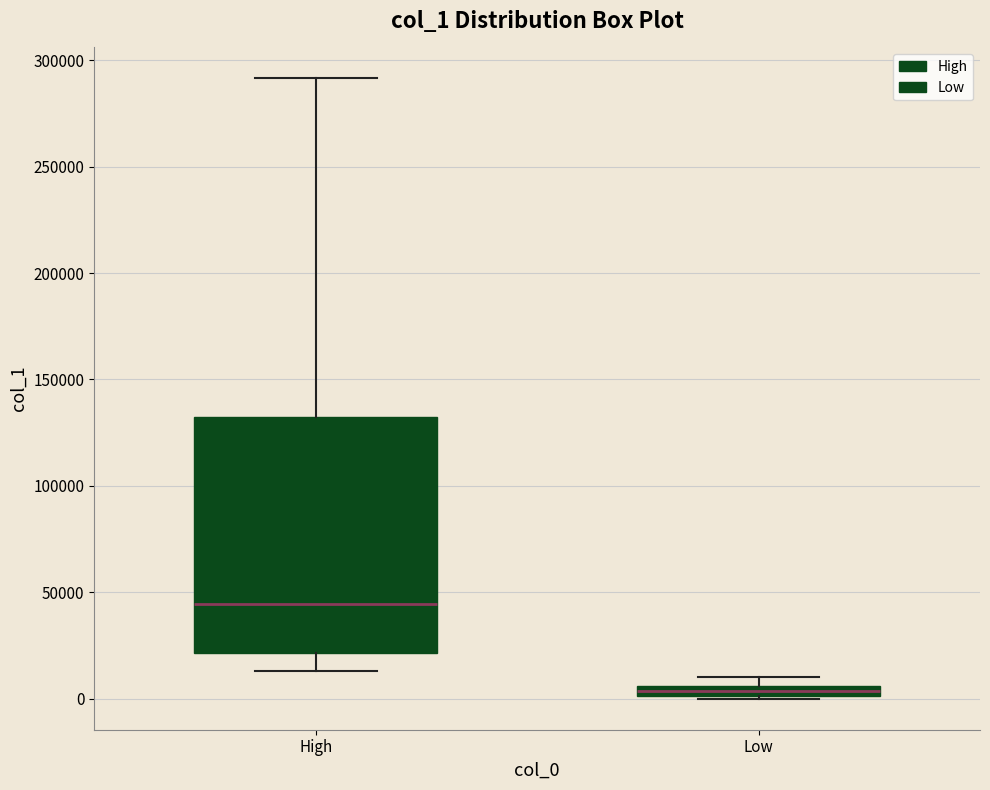

Which box is the tallest, from its lower edge to its upper edge?

High